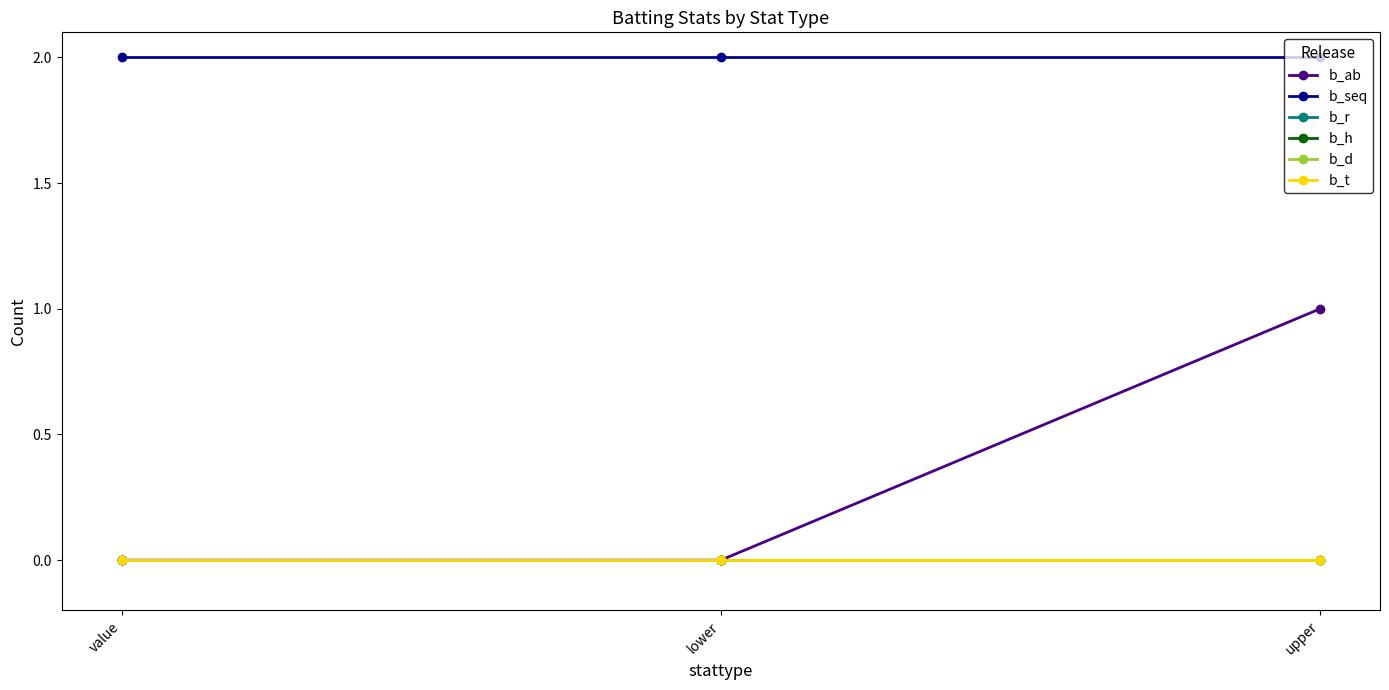

Reading left to right, what are all the values shown in this chart?

b_ab: 0	0	1
b_seq: 2	2	2
b_r: 0	0	0
b_h: 0	0	0
b_d: 0	0	0
b_t: 0	0	0